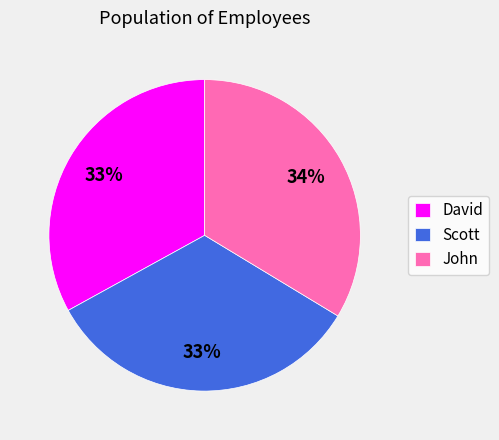

Approximately how many times larger is the value at Scott compared to John?

1.0